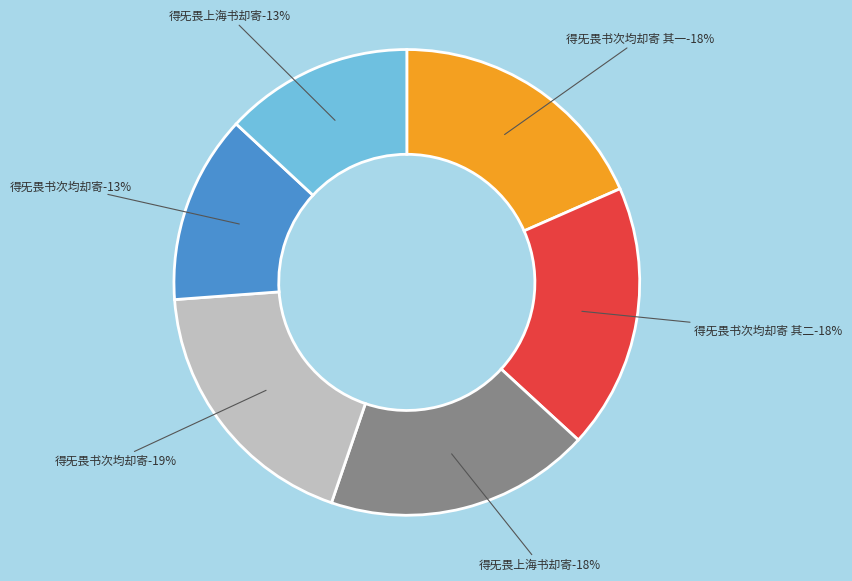

Rank the categories by value from highest to lowest.

得旡畏书次均却寄, 得旡畏上海书却寄, 得旡畏书次均却寄 其二, 得旡畏书次均却寄 其一, 得旡畏上海书却寄, 得旡畏书次均却寄